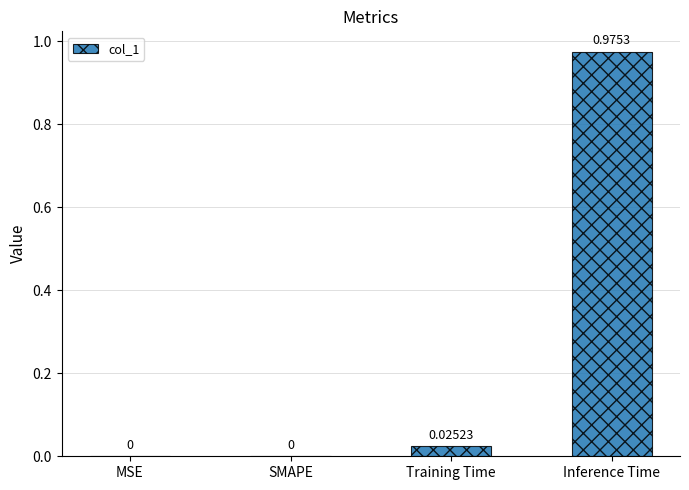

Which category has the highest value across all series?

Inference Time